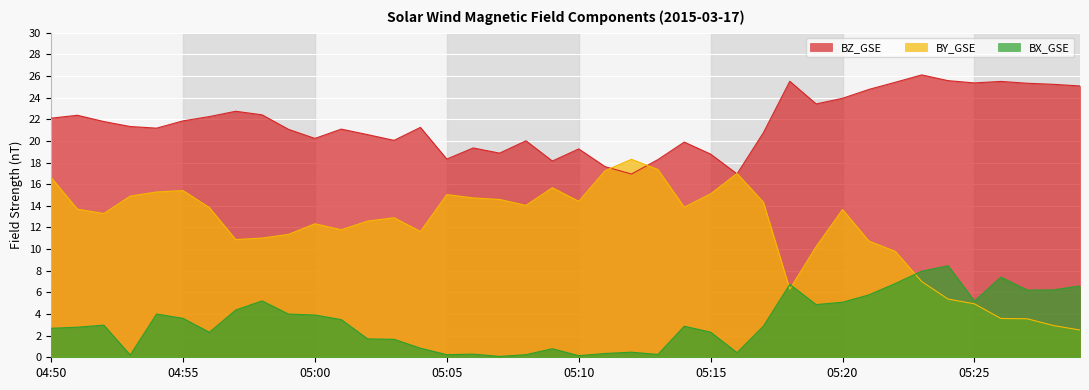

What is the minimum value shown in the chart?

0.1